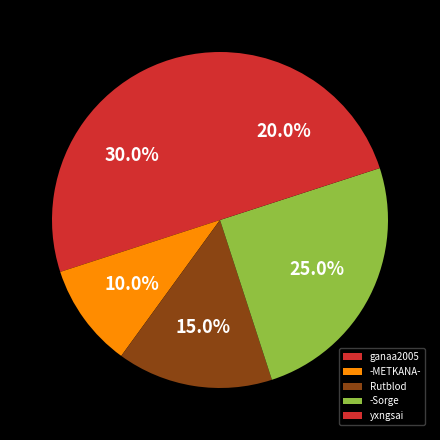

What is the total percentage of yxngsai and ganaa2005?

50.0%